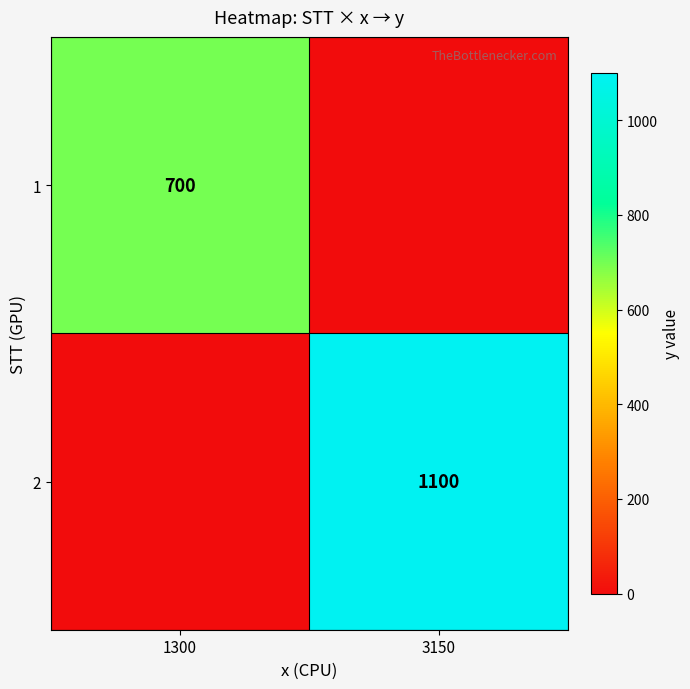

The 1 series shows 389 at 1300. True or false?

False